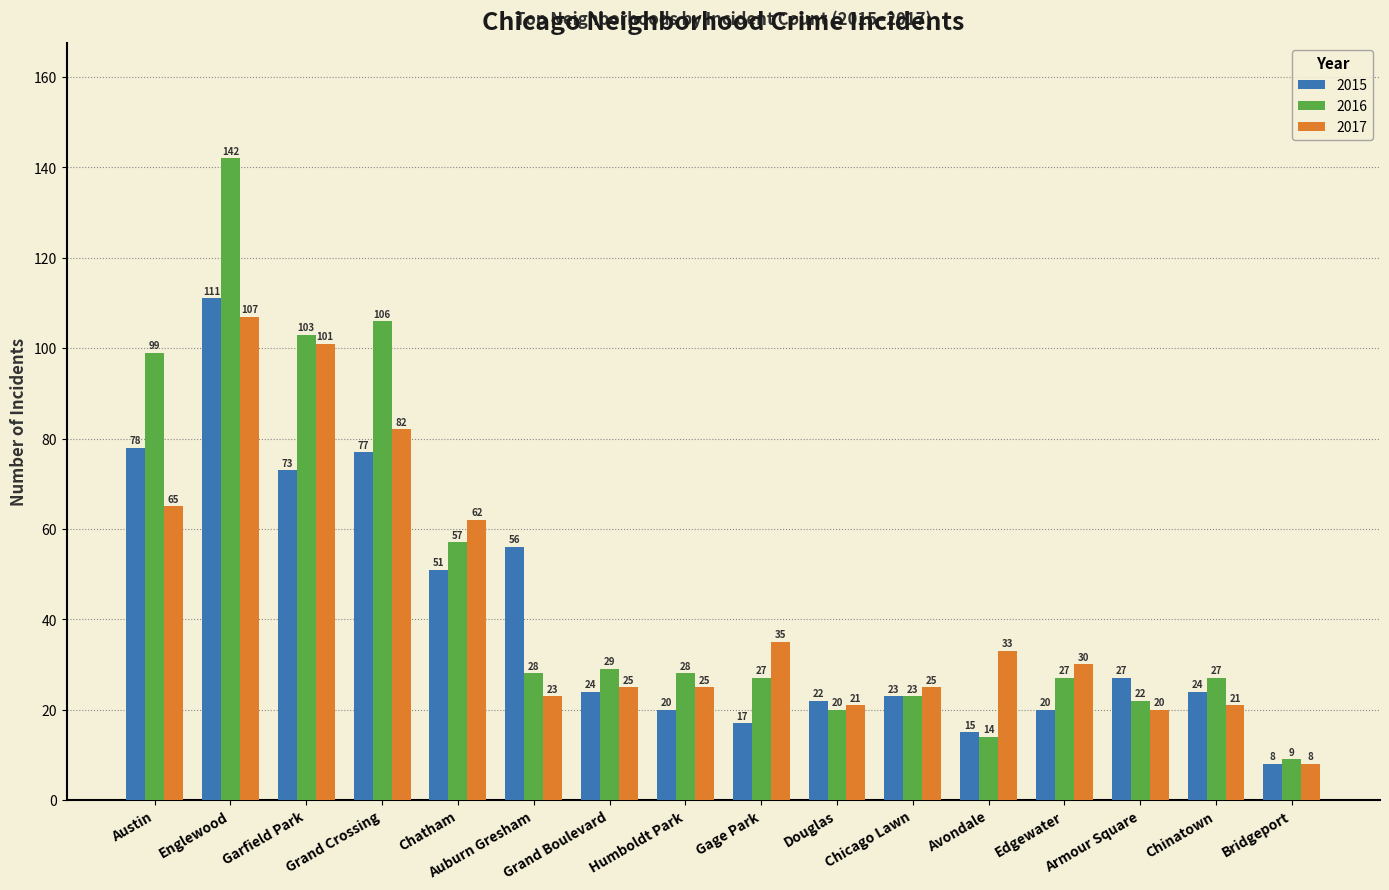

How many bars are there in each group?

3